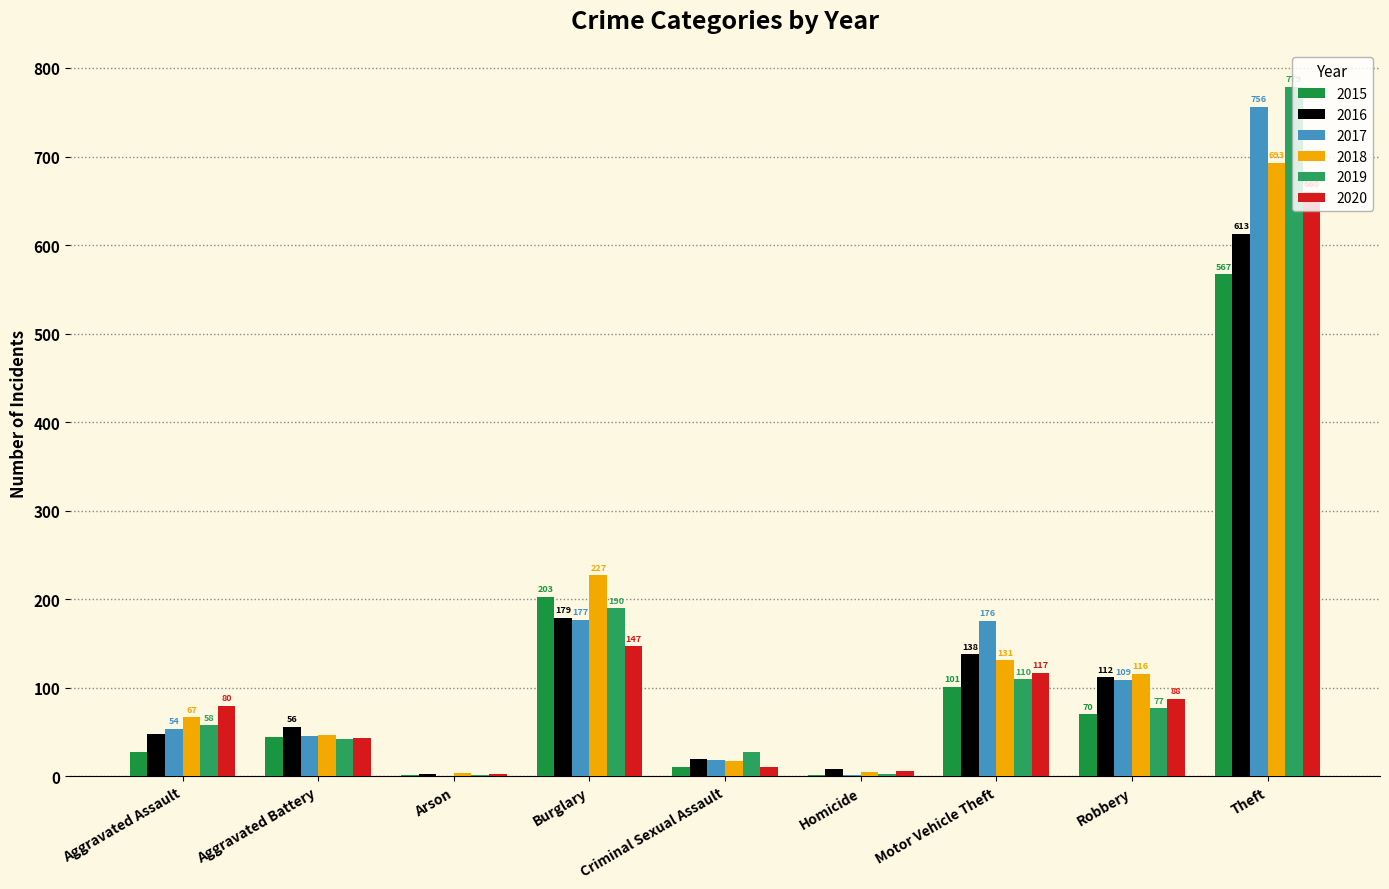

How many distinct data groups are displayed?

6